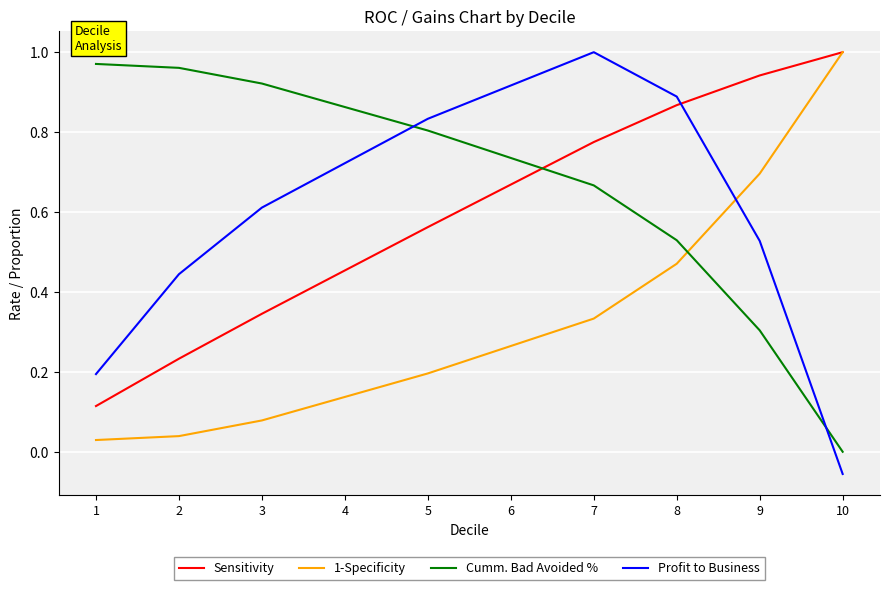

Rank the series at 7 from highest to lowest value.

Profit to Business, Sensitivity, Cumm. Bad Avoided %, 1-Specificity